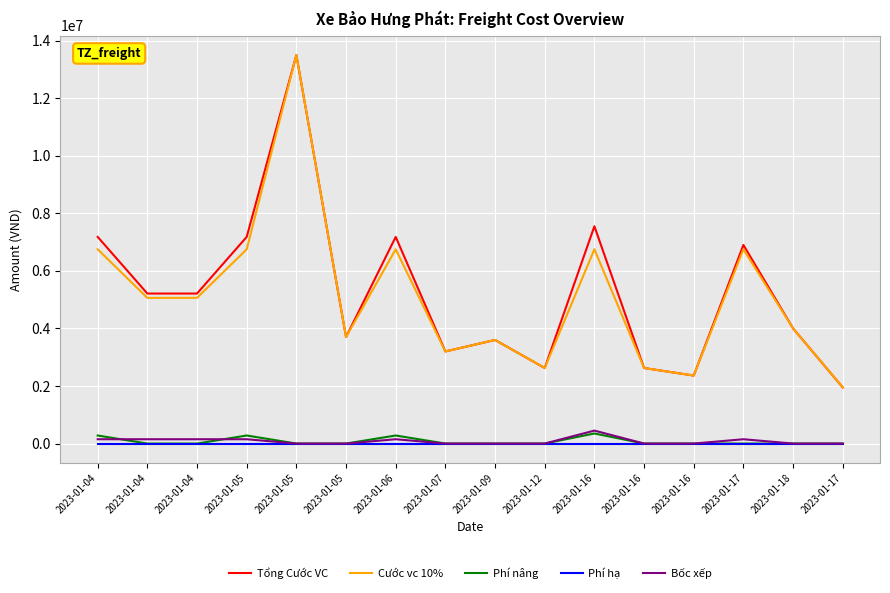

True or false: Cước vc 10% and Phí nâng intersect in this chart.

False